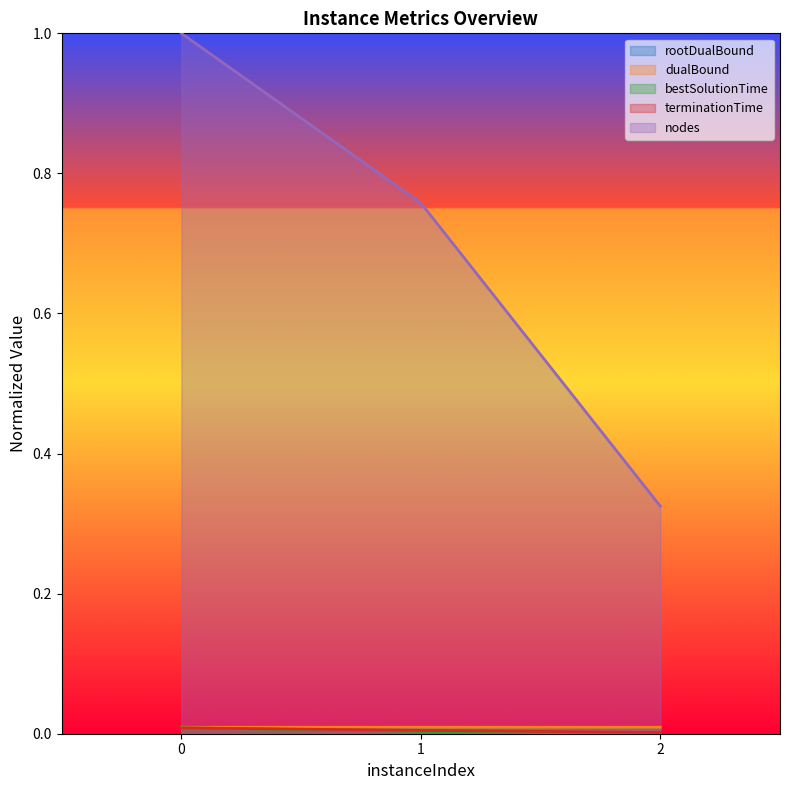

Reading left to right, extract all data points from this chart.

rootDualBound: 0=0.0	1=0.0	2=0.0
dualBound: 0=0.0	1=0.0	2=0.0
bestSolutionTime: 0=0.0	1=0.0	2=0.0
terminationTime: 0=0.0	1=0.0	2=0.0
nodes: 0=1.0	1=0.8	2=0.3